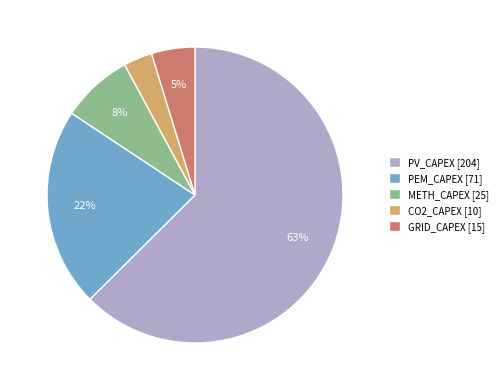

To the nearest percent, what is the difference between the largest and smallest slice percentages?

59%